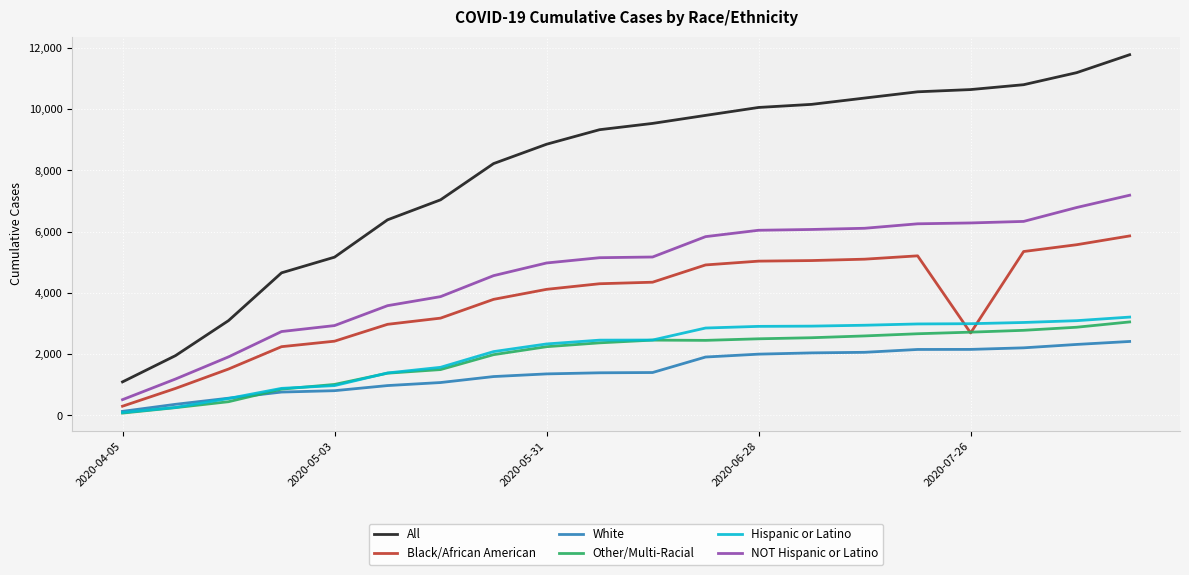

True or false: All and Black/African American cross at least once.

False